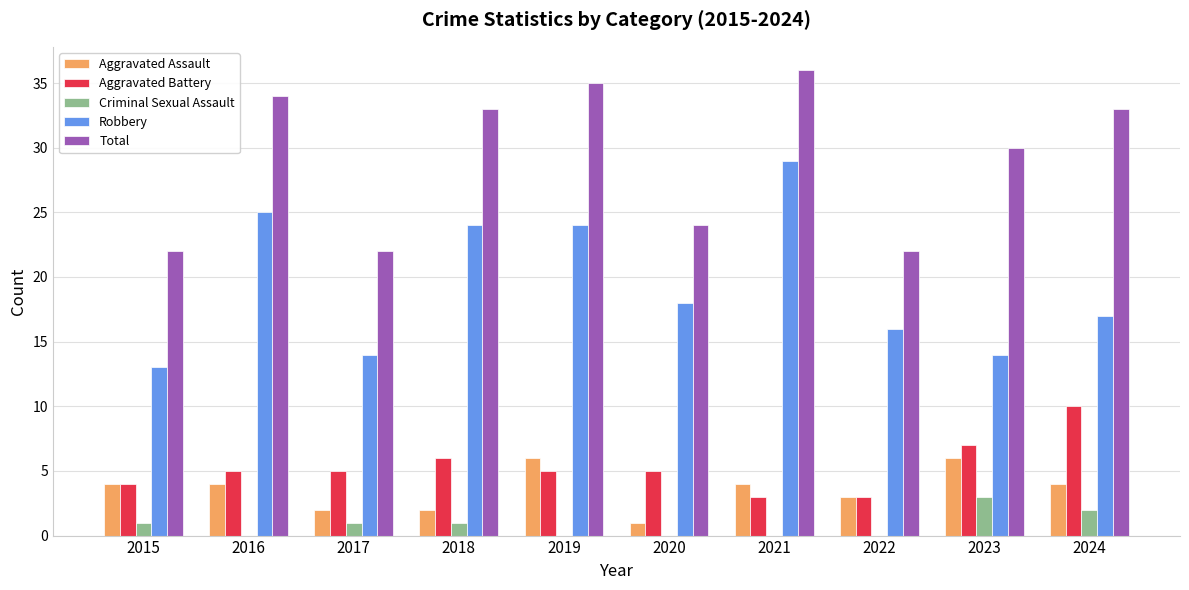

What value does the Total series have at 2015?

22